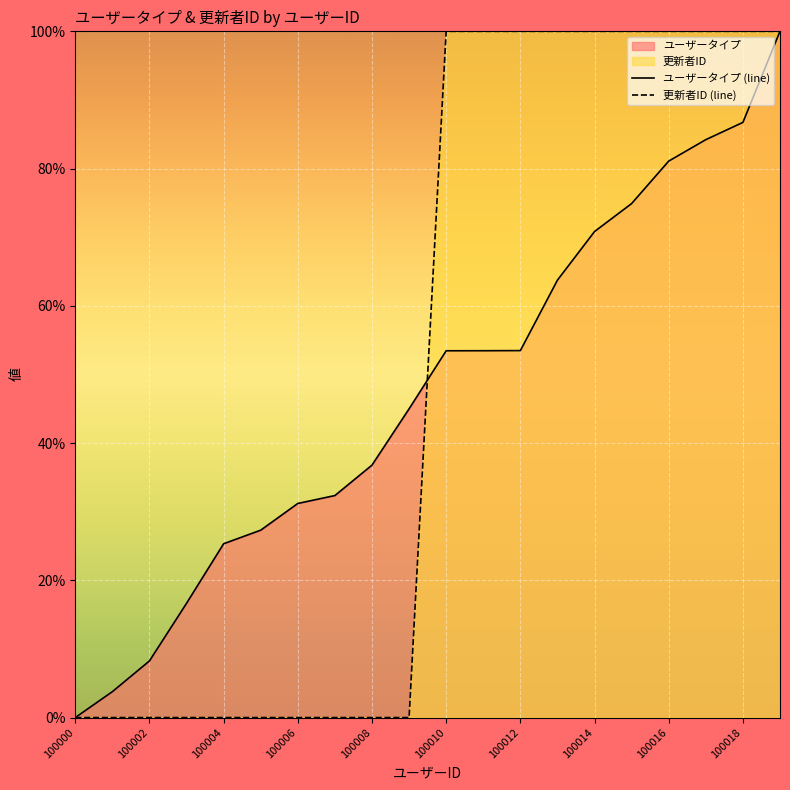

The ユーザータイプ (line) series shows 36.8 at 100008. True or false?

True